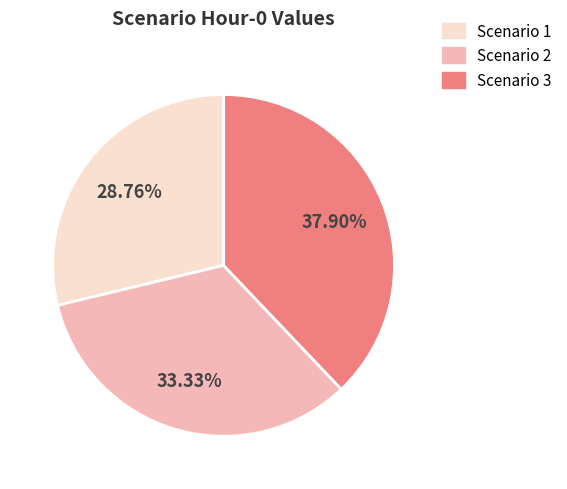

To the nearest percent, what percentage of the pie is Scenario 3?

38%